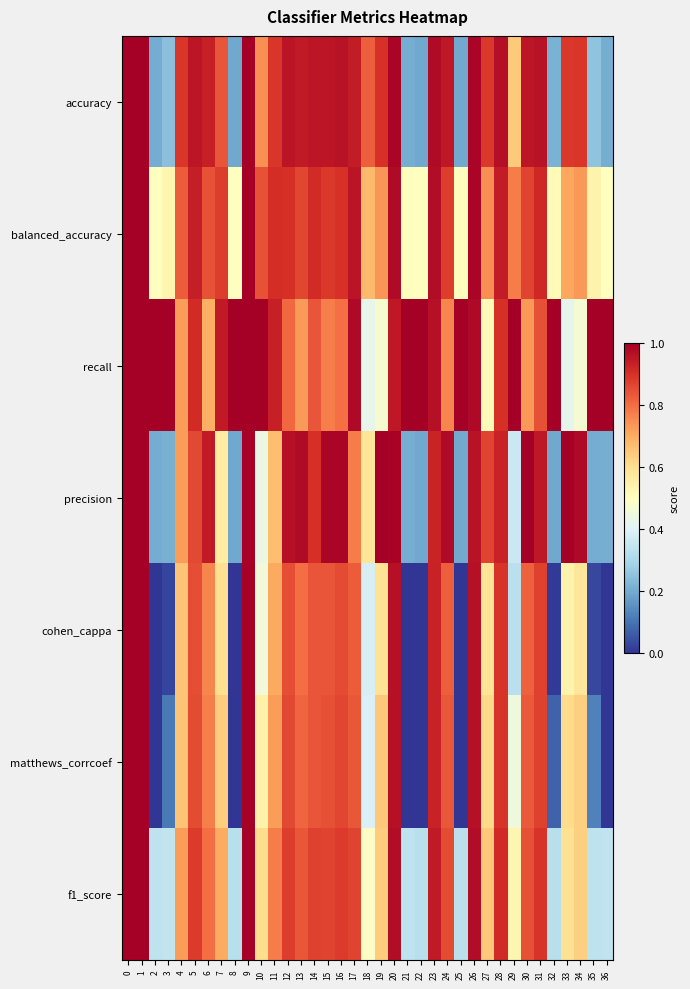

At 23, list the series in order from smallest to largest.

precision, cohen_cappa, matthews_corrcoef, f1_score, recall, balanced_accuracy, accuracy